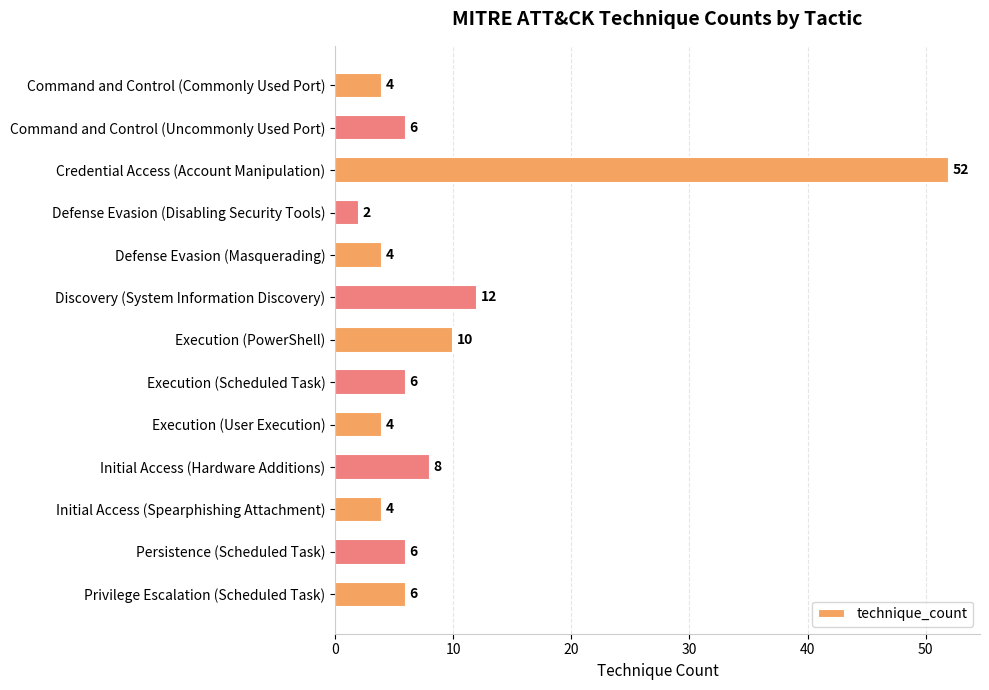

At which label is the value closest to 27?

Discovery (System Information Discovery)